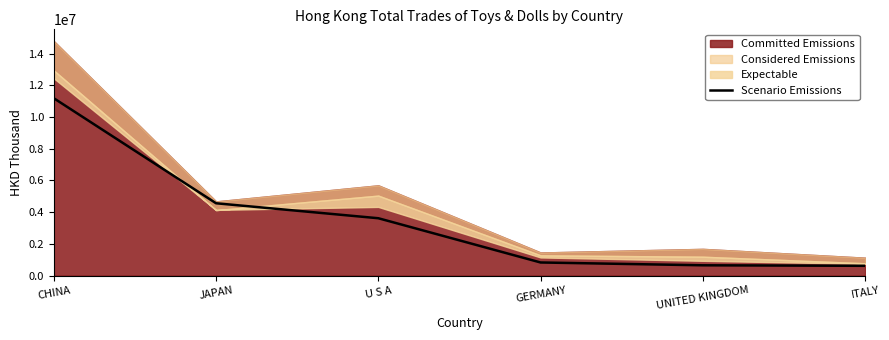

True or false: the data shows 4560799.8 at JAPAN.

True